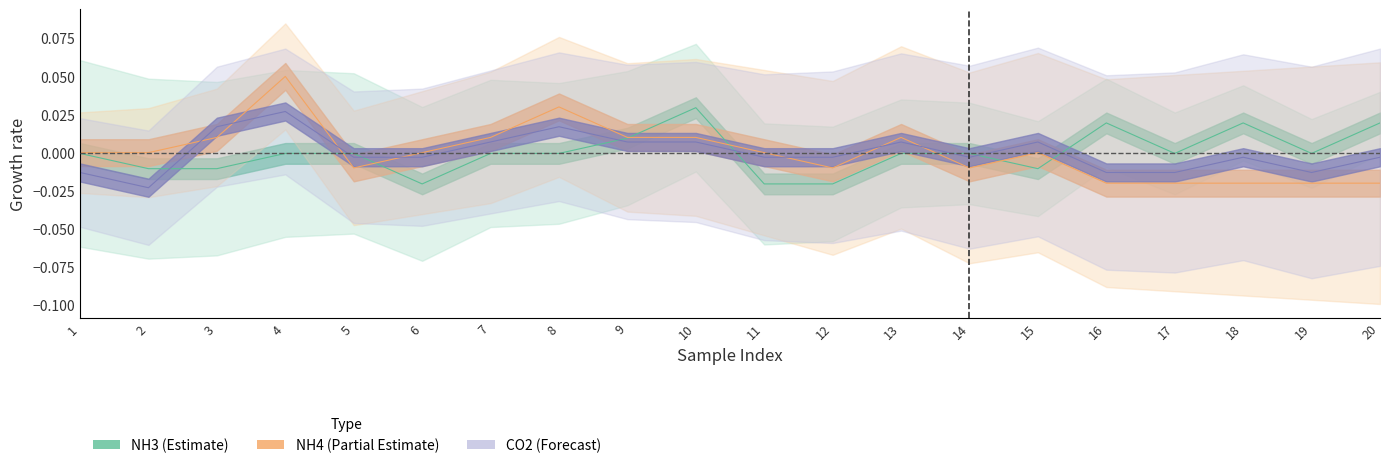

How many values in the CO2 series exceed 0?

8